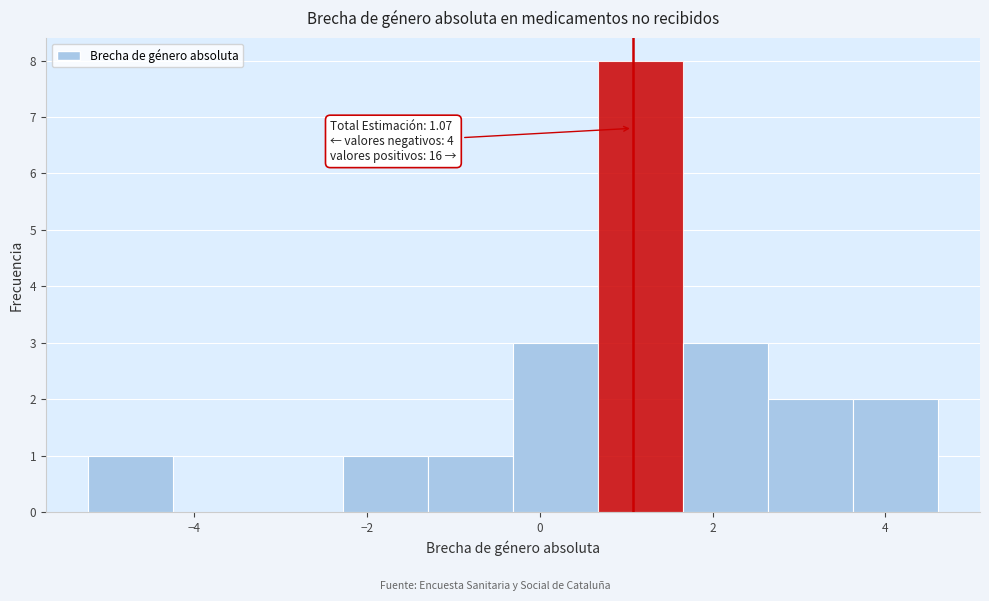

Over which range of the x-axis is the bar tallest?

0.6 to 1.6